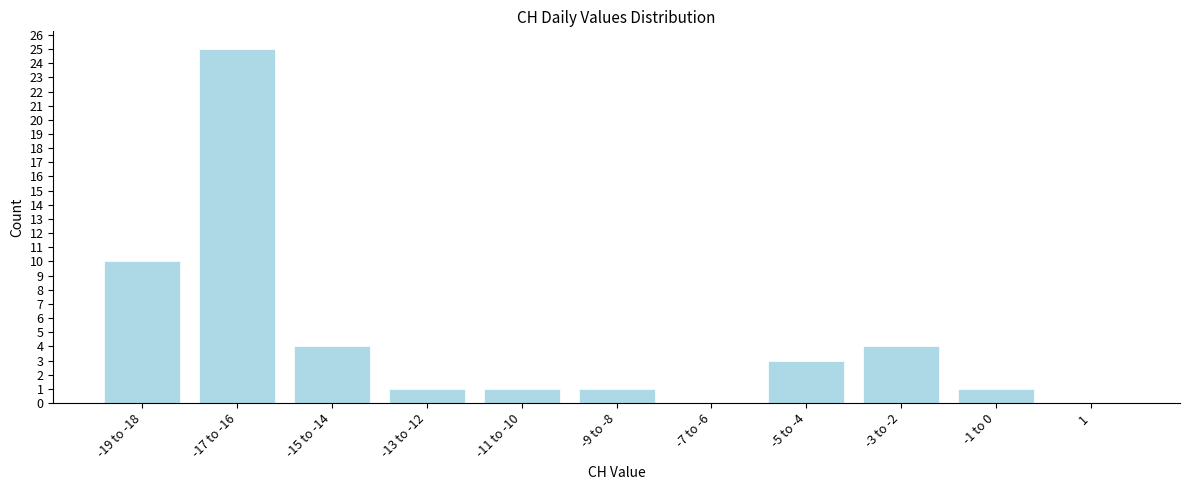

Reading right to left, transcribe all the data shown in this chart.

1=0	-1 to 0=1	-3 to -2=4	-5 to -4=3	-7 to -6=0	-9 to -8=1	-11 to -10=1	-13 to -12=1	-15 to -14=4	-17 to -16=25	-19 to -18=10